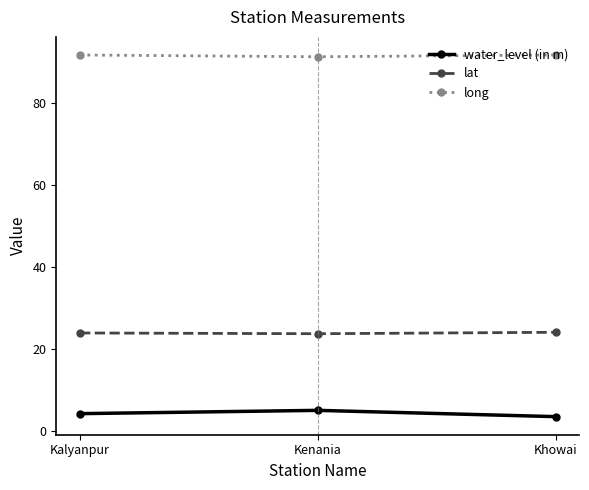

True or false: long has a value of 138.9 at Khowai.

False